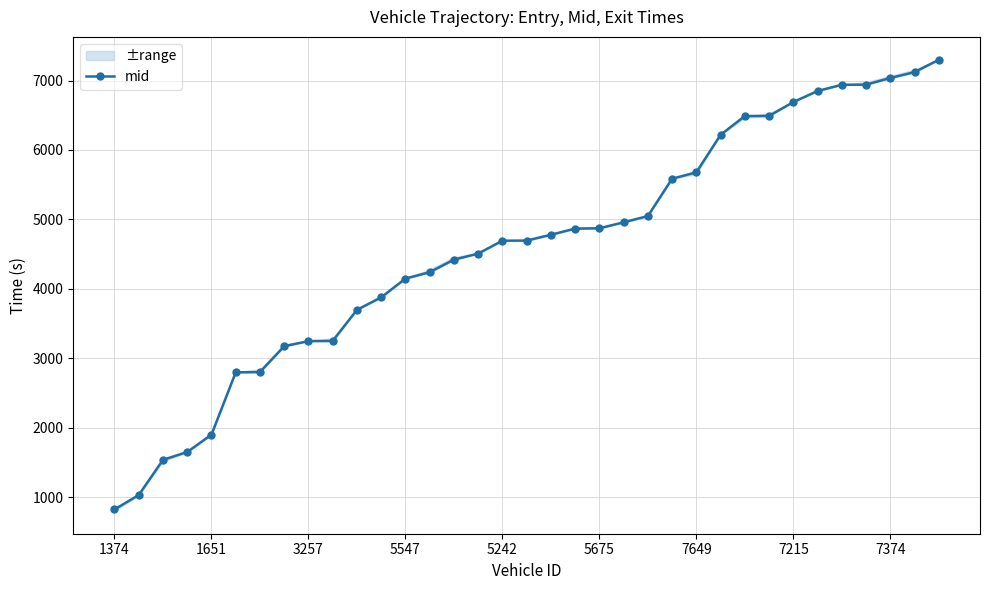

What is the lowest value of the mid series?

825.3